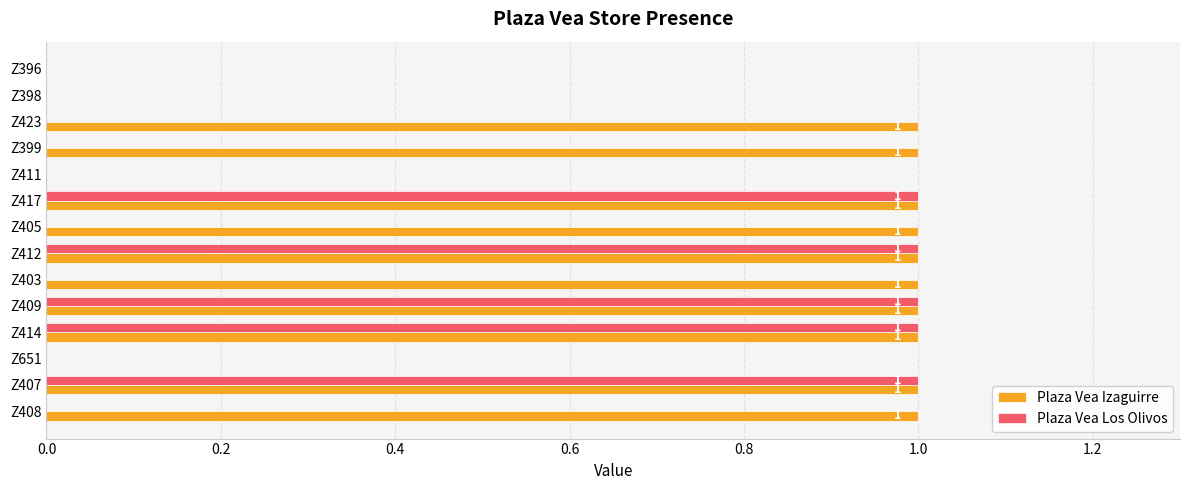

How many Plaza Vea Los Olivos values are between 0 and 1?

14